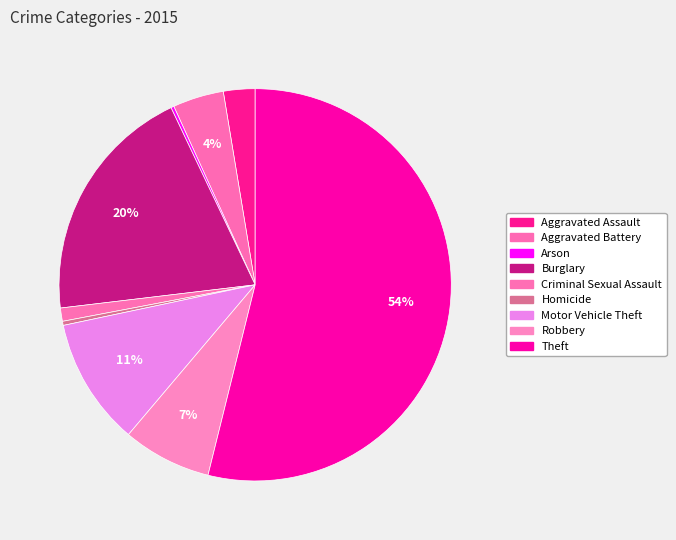

Does Theft account for over 50% of the chart?

Yes